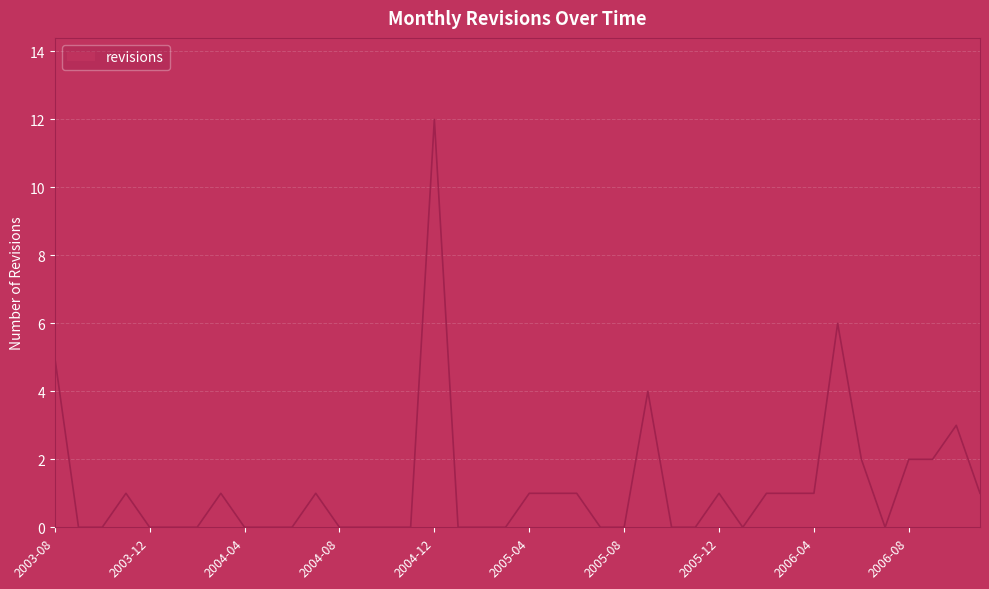

What is the difference between the maximum and minimum values?

12